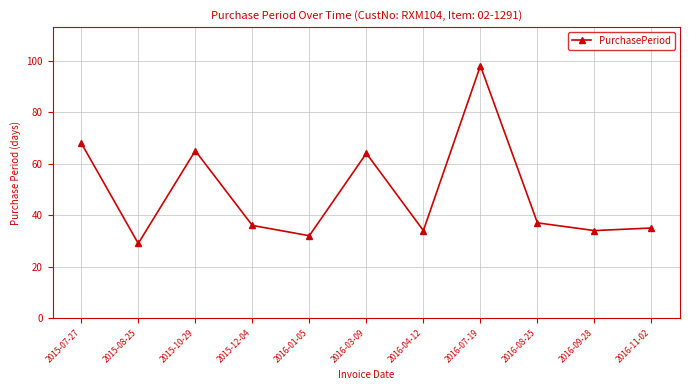

How many data points are less than 36?

5